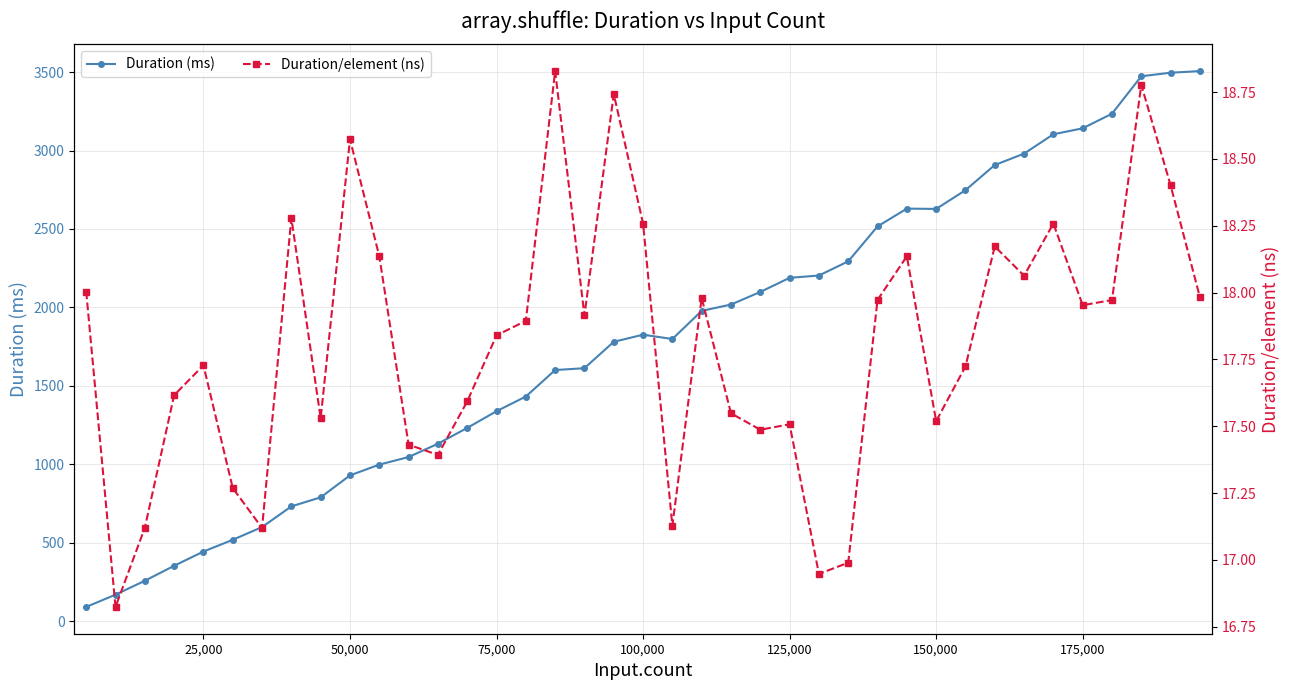

Does the chart have visible grid lines?

Yes